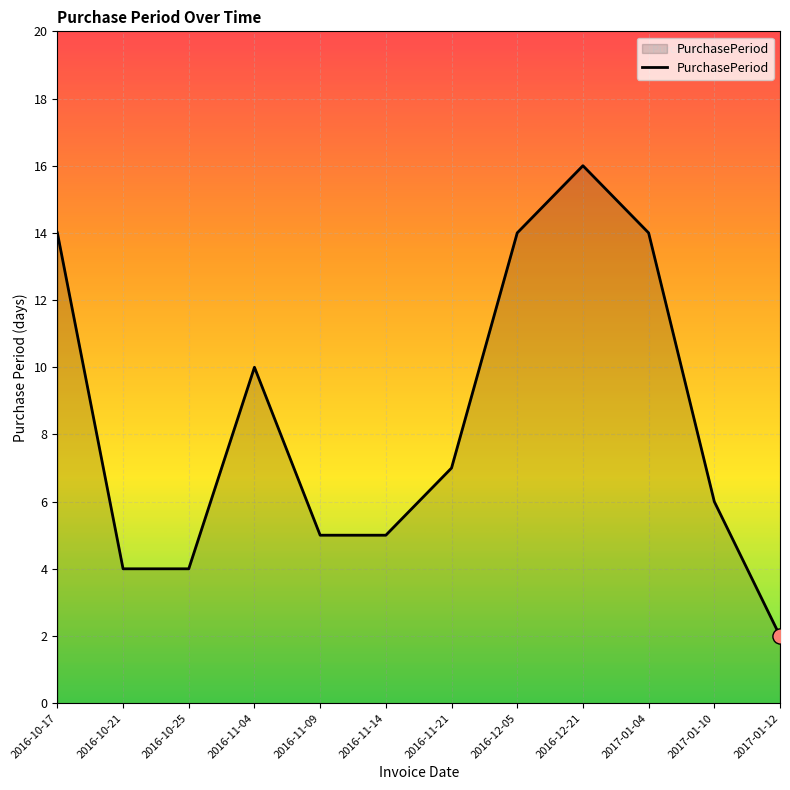

Which has a higher value, 2016-12-05 or 2017-01-10?

2016-12-05